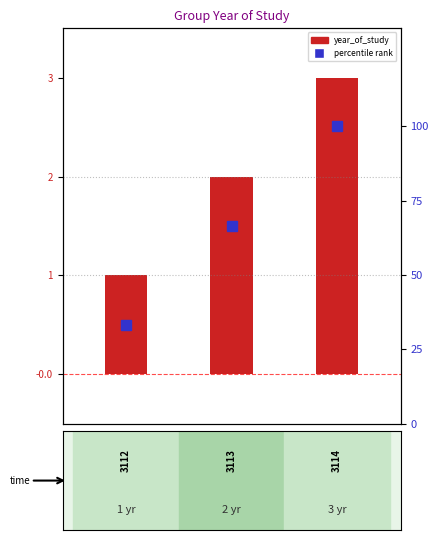

How many groups of bars are there?

3